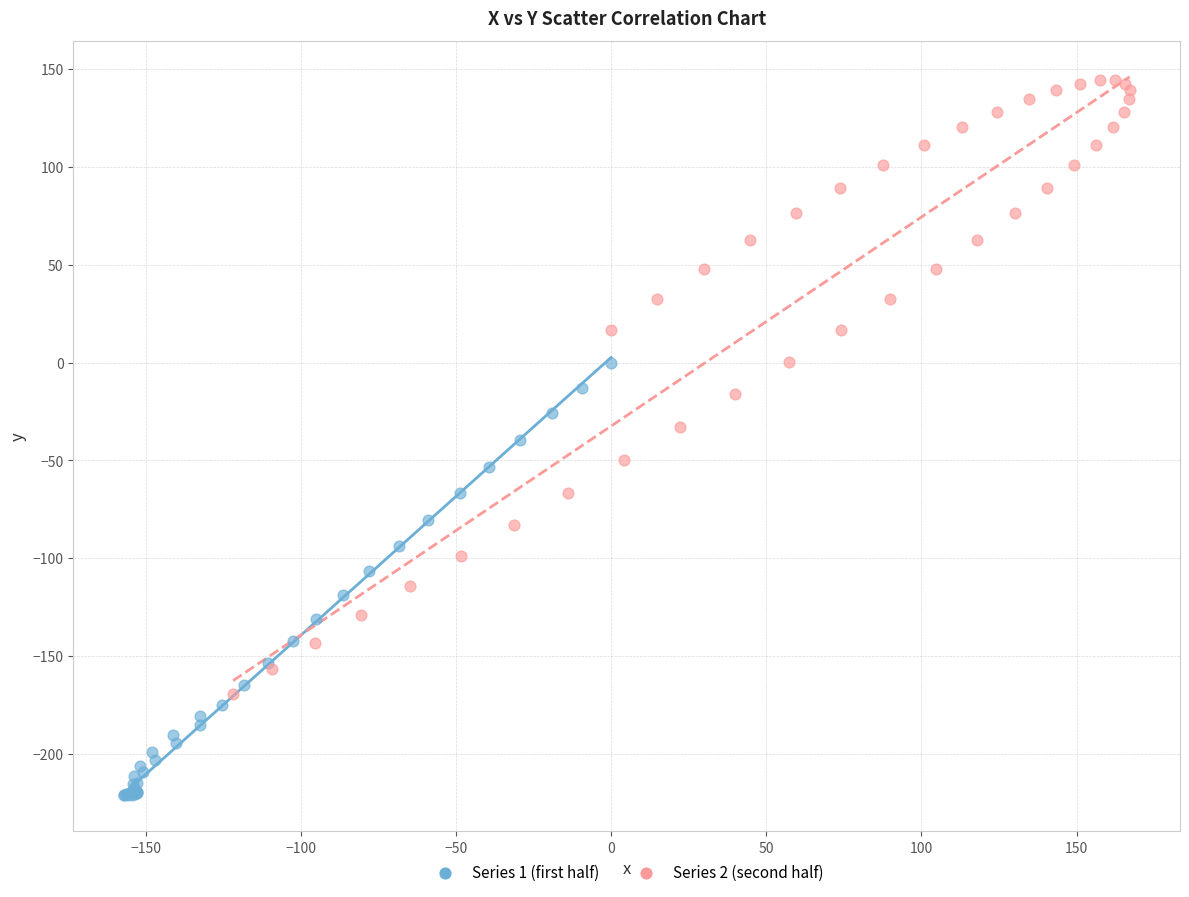

Which series contains the lowest Y value?

Series 1 (first half)